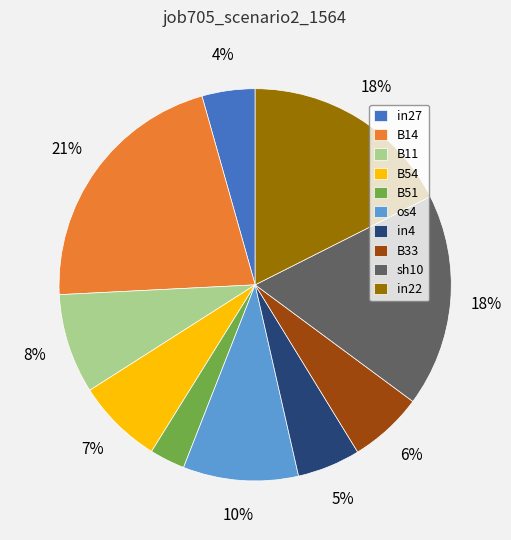

To the nearest percent, what is the average slice percentage?

10%